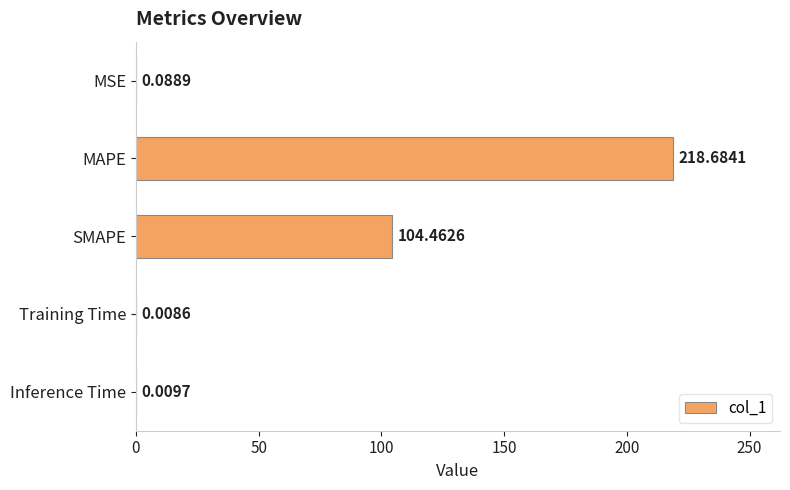

Which label corresponds to the largest value in the chart?

MAPE